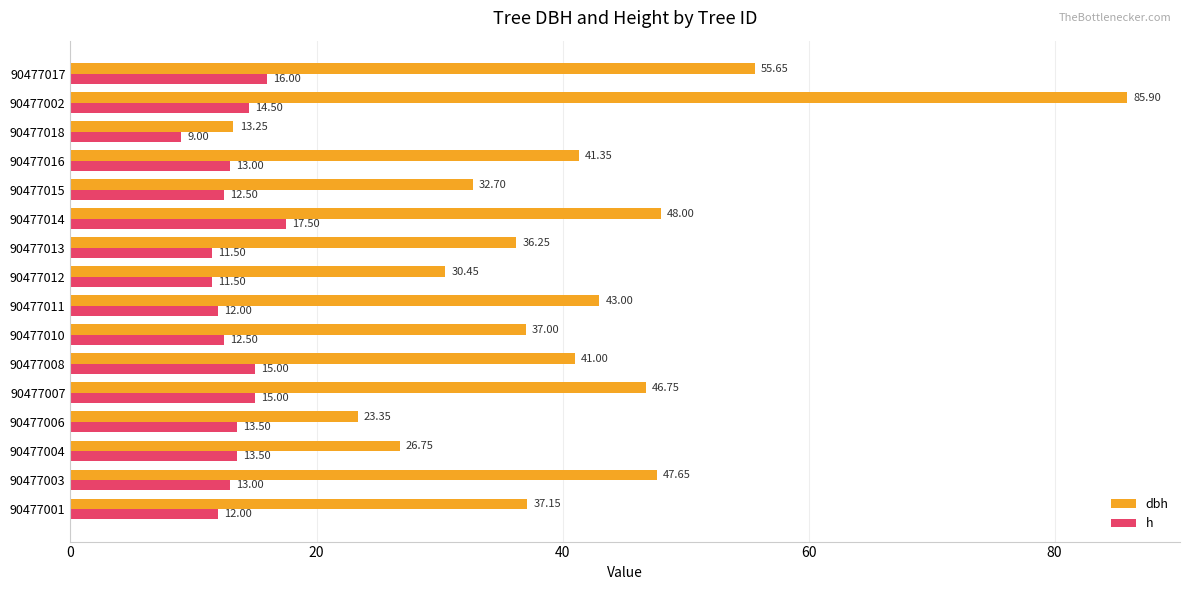

Which series changed the most between 90477015 and 90477017?

dbh